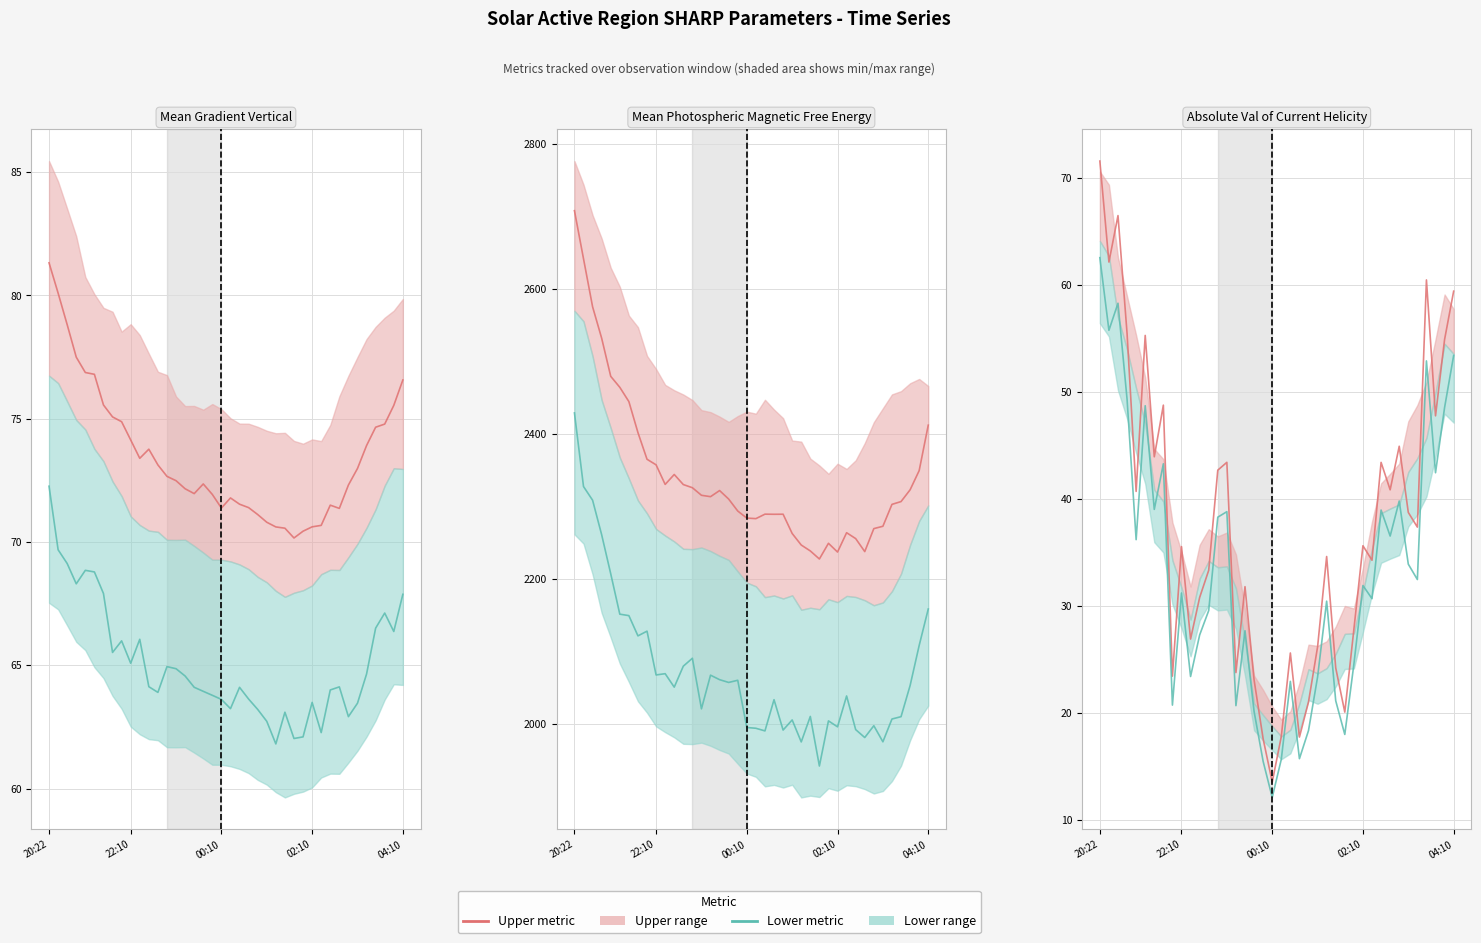

What is the difference between the Mean Photospheric Magnetic Free Energy (lower) values at 17 and 19?

62.1